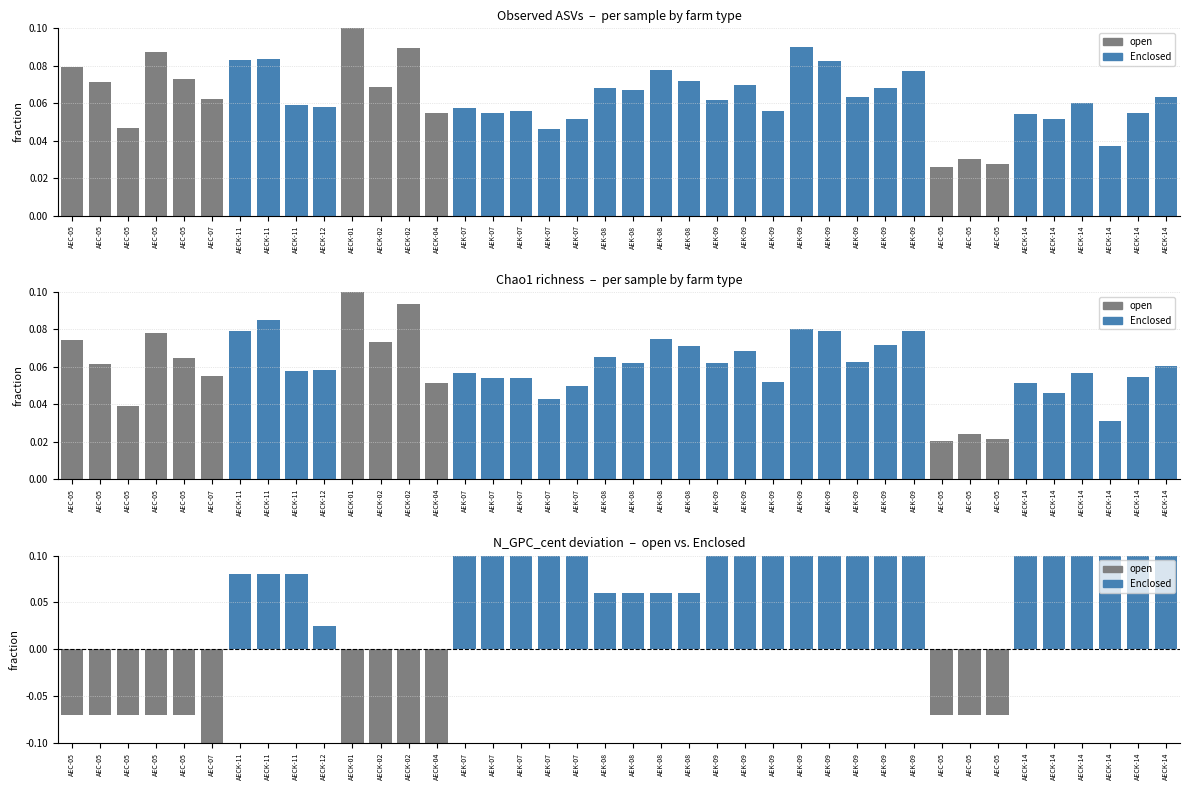

How many bars are there in total?

120